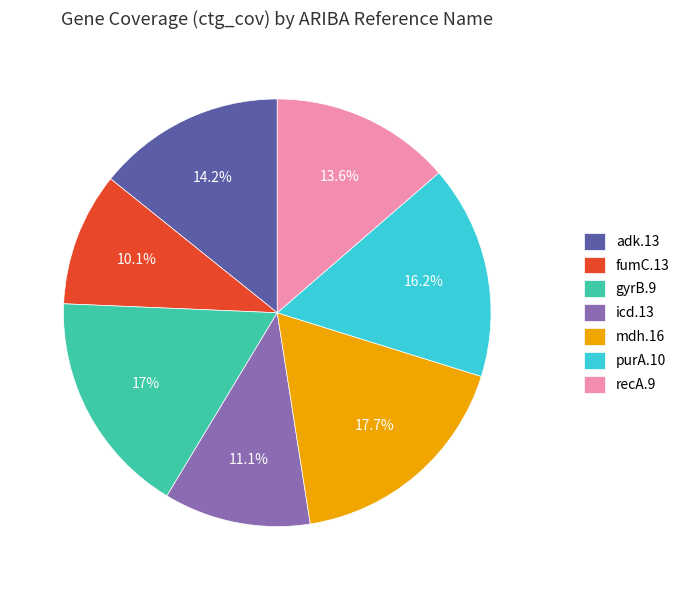

Which slice is the largest?

mdh.16